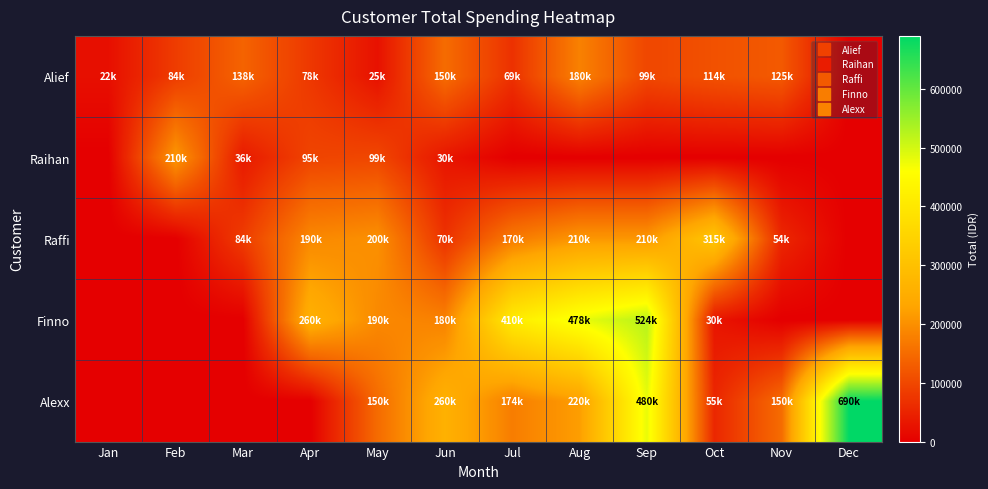

Which label corresponds to the smallest value in the chart?

Dec